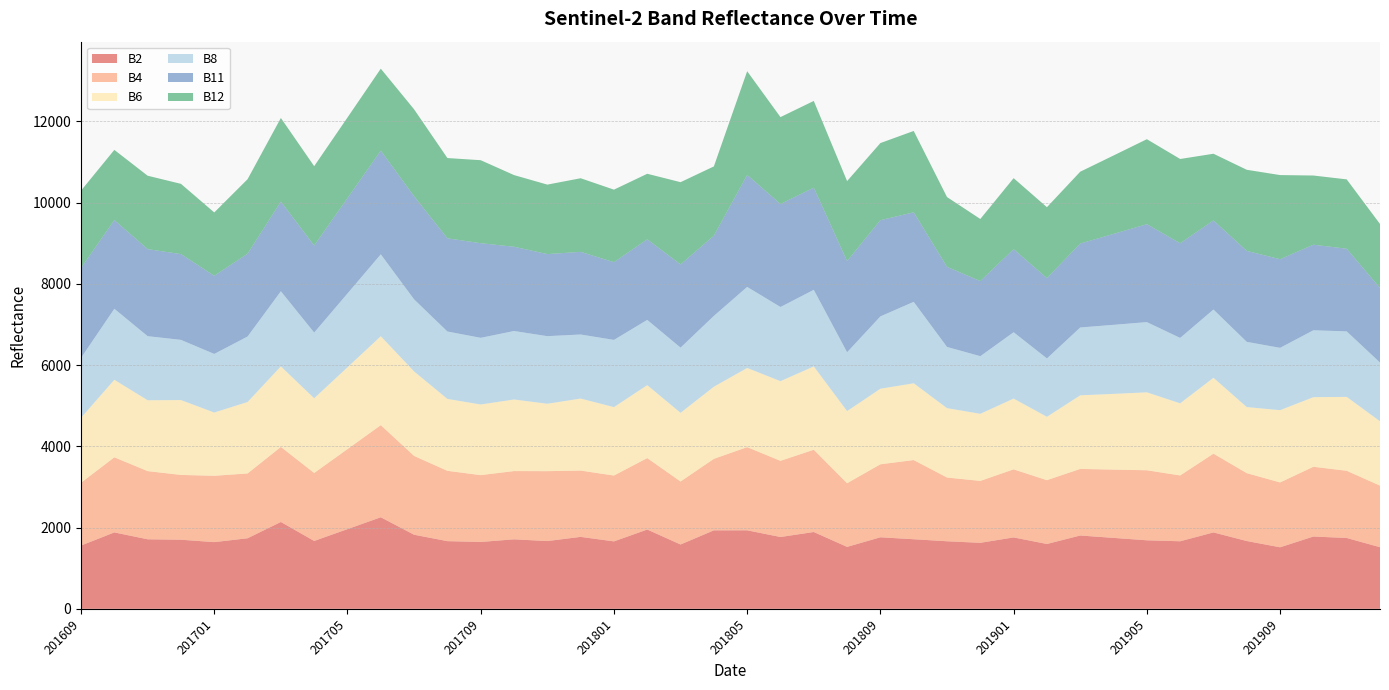

Reading left to right, what are all the values shown in this chart?

B2: 1558	1881	1712	1701	1642	1737	2138	1671	1962	2254	1824	1666	1646	1711	1668	1771	1660	1952	1584	1932	1933	1768	1891	1525	1761	1713	1663	1625	1758	1596	1805	1746	1687	1663	1881	1669	1515	1780	1744	1517
B4: 1545	1849	1678	1595	1633	1595	1847	1673	1970	2267	1940	1731	1645	1680	1721	1632	1621	1759	1550	1760	2047	1875	2025	1567	1797	1949	1569	1524	1675	1571	1639	1681	1724	1620	1939	1671	1596	1717	1654	1516
B6: 1600	1908	1744	1843	1557	1759	1983	1839	2014	2189	2079	1770	1739	1762	1659	1773	1684	1795	1691	1775	1949	1961	2051	1775	1860	1890	1708	1652	1742	1560	1811	1864	1918	1776	1867	1626	1779	1713	1819	1584
B8: 1475	1749	1578	1482	1443	1612	1850	1618	1817	2017	1775	1660	1641	1686	1664	1577	1655	1607	1605	1744	1996	1826	1886	1449	1781	2005	1507	1418	1634	1437	1671	1700	1729	1610	1681	1606	1535	1647	1613	1446
B11: 2212	2183	2142	2111	1923	2038	2206	2142	2346	2551	2537	2293	2329	2074	2020	2034	1913	1983	2048	1973	2755	2536	2514	2244	2367	2204	1971	1849	2044	1976	2066	2238	2410	2330	2192	2239	2181	2106	2034	1834
B12: 1904	1727	1807	1729	1559	1834	2058	1953	1985	2018	2140	1976	2043	1764	1710	1812	1785	1613	2024	1706	2553	2138	2135	1969	1899	2002	1718	1528	1748	1746	1768	1930	2092	2074	1642	1996	2071	1703	1707	1576